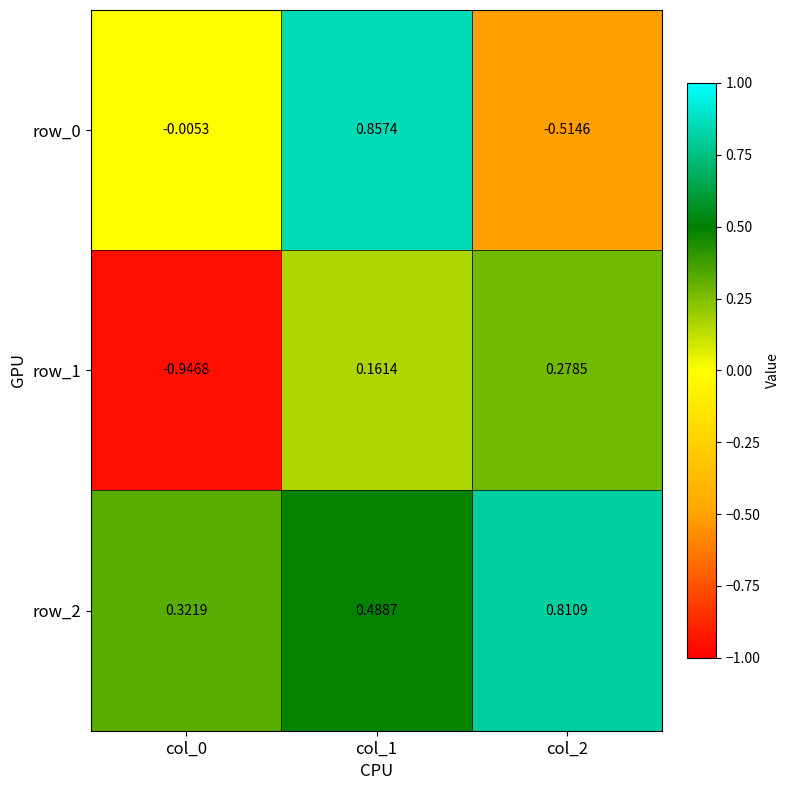

Count the row_2 values in the range 0 to 1.

3